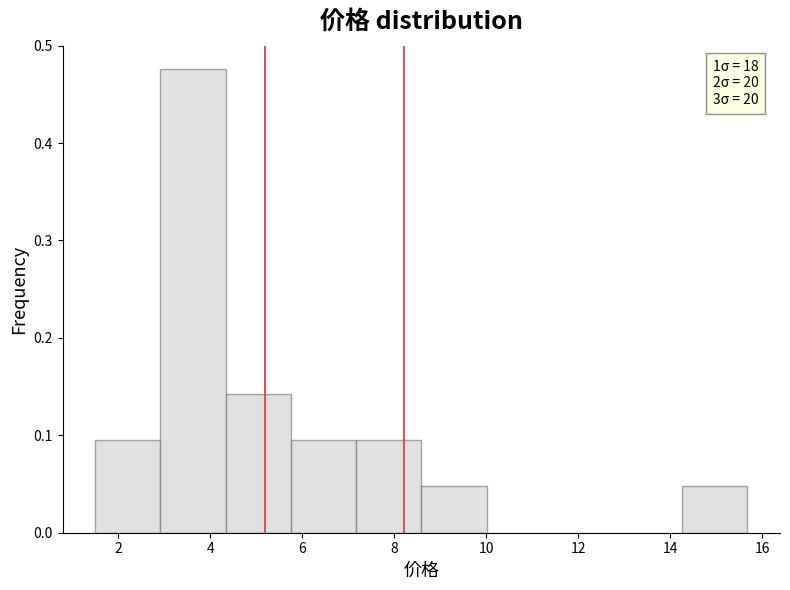

Which range on the x-axis has the tallest bar?

3.0 to 4.4